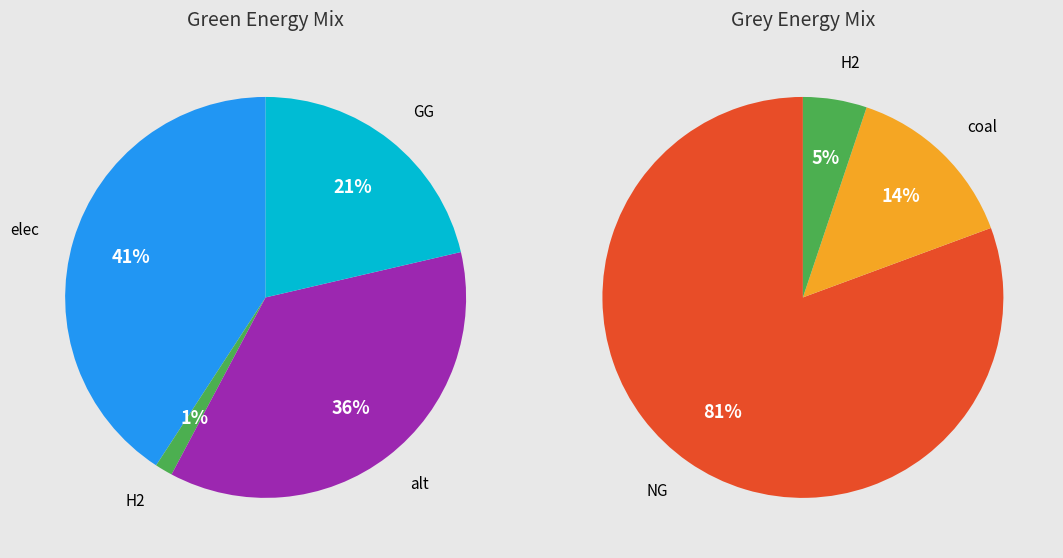

Is it true that coal is 14% of the pie?

True